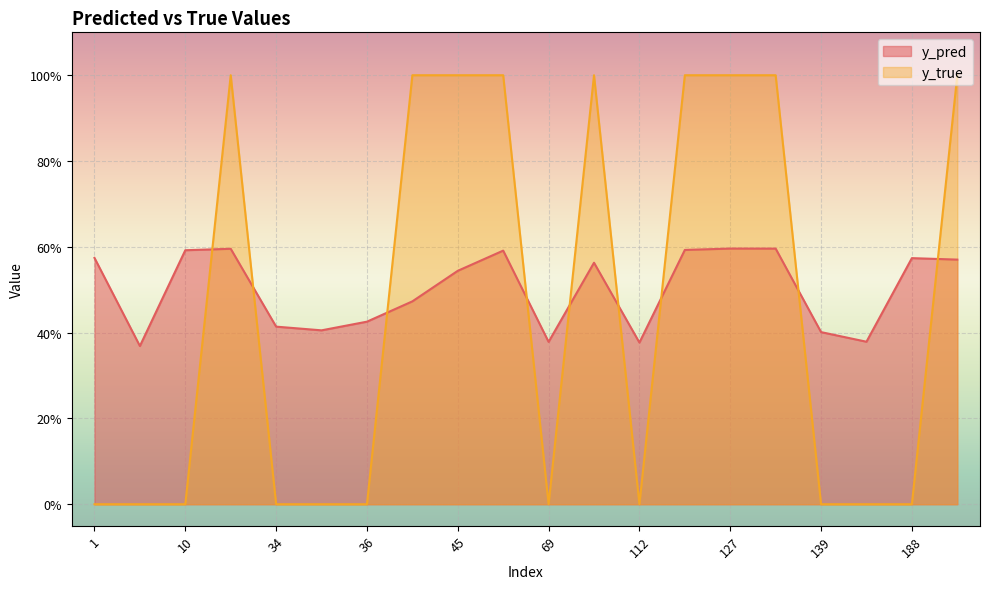

Rank the series by their average value, from highest to lowest.

y_pred, y_true